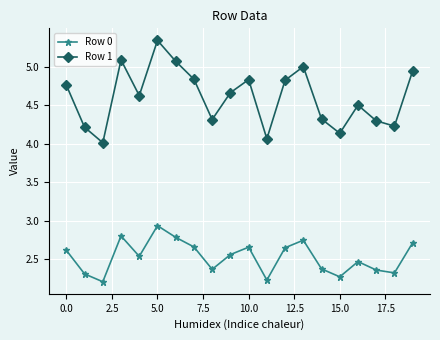

What is the minimum value for Row 0?

2.2